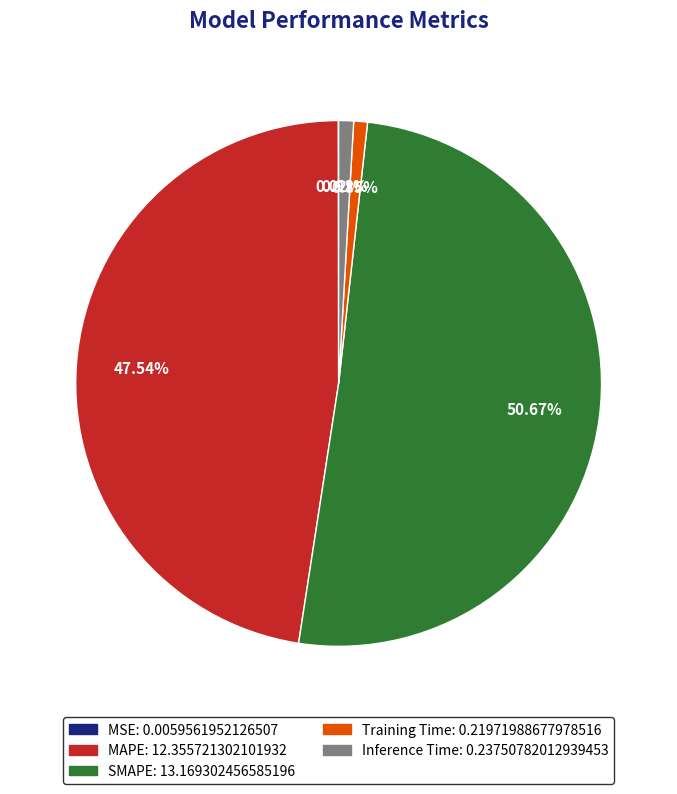

Which category has the biggest portion of the pie?

SMAPE